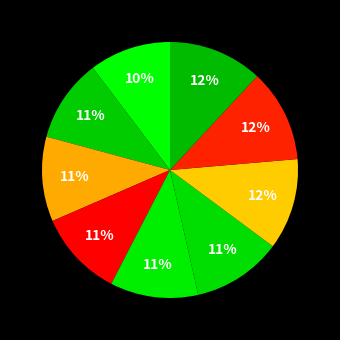

How many slices are in this pie chart?

9